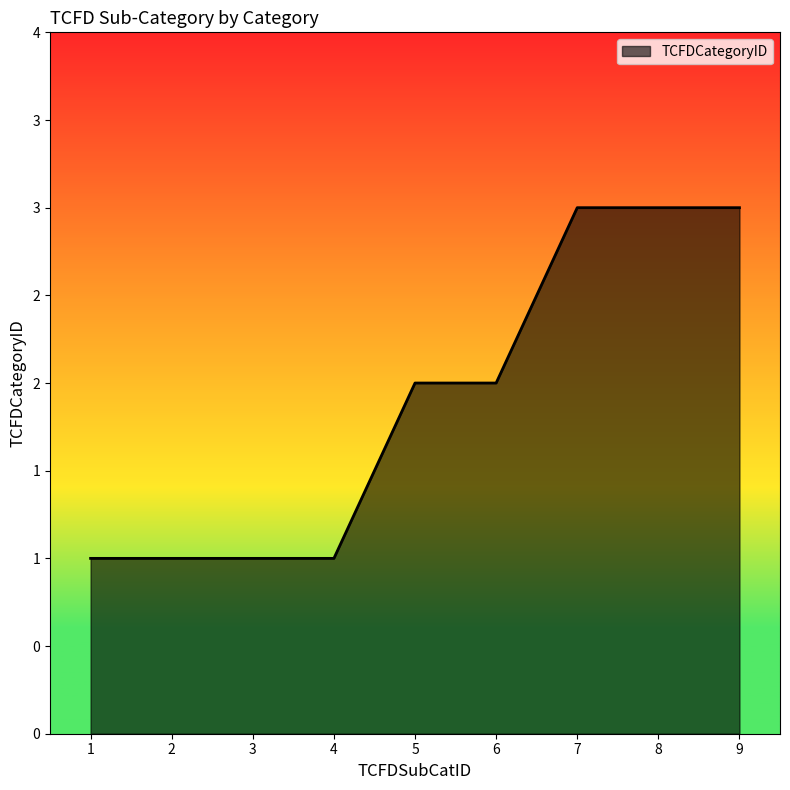

What is the change in value from 2 to 5?

+1